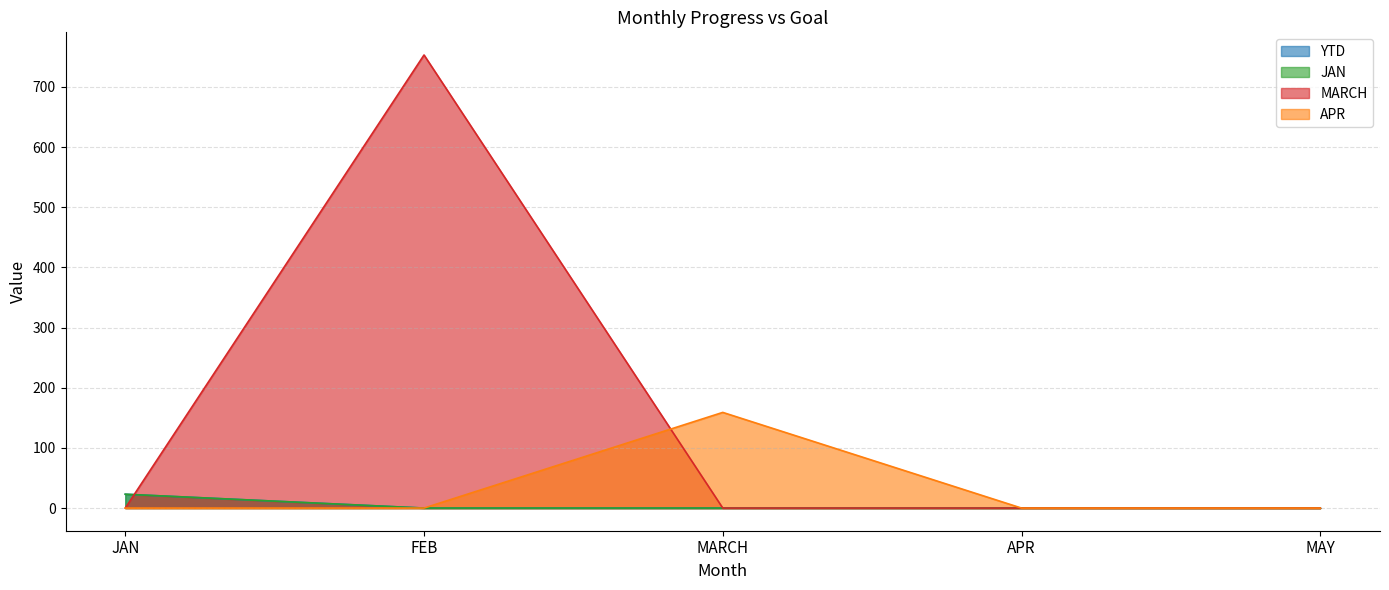

At which label is MARCH closest to 376?

JAN